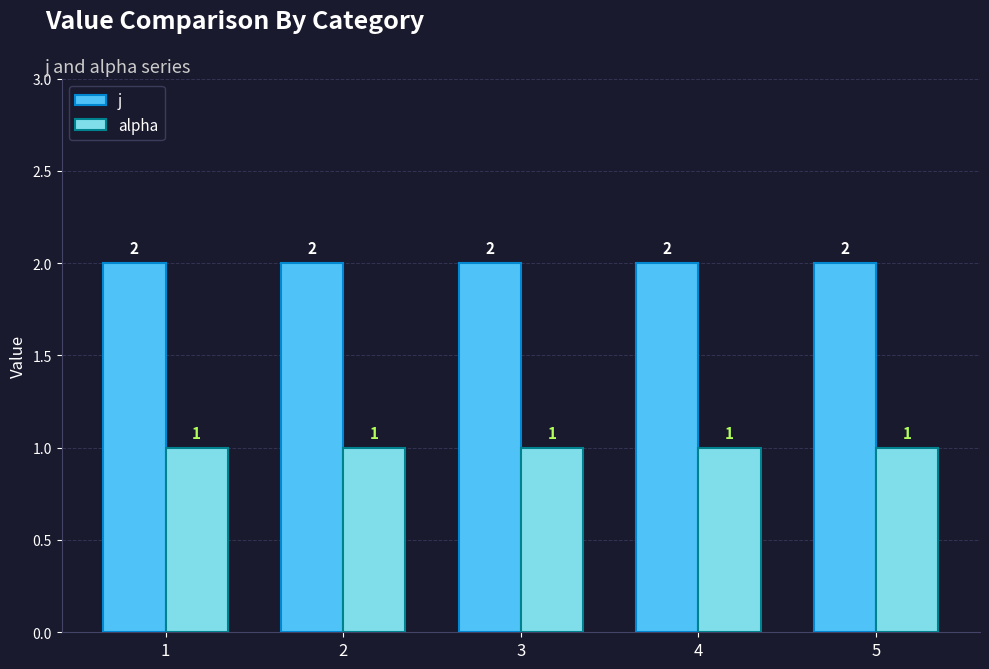

How many categories are shown in the chart?

5